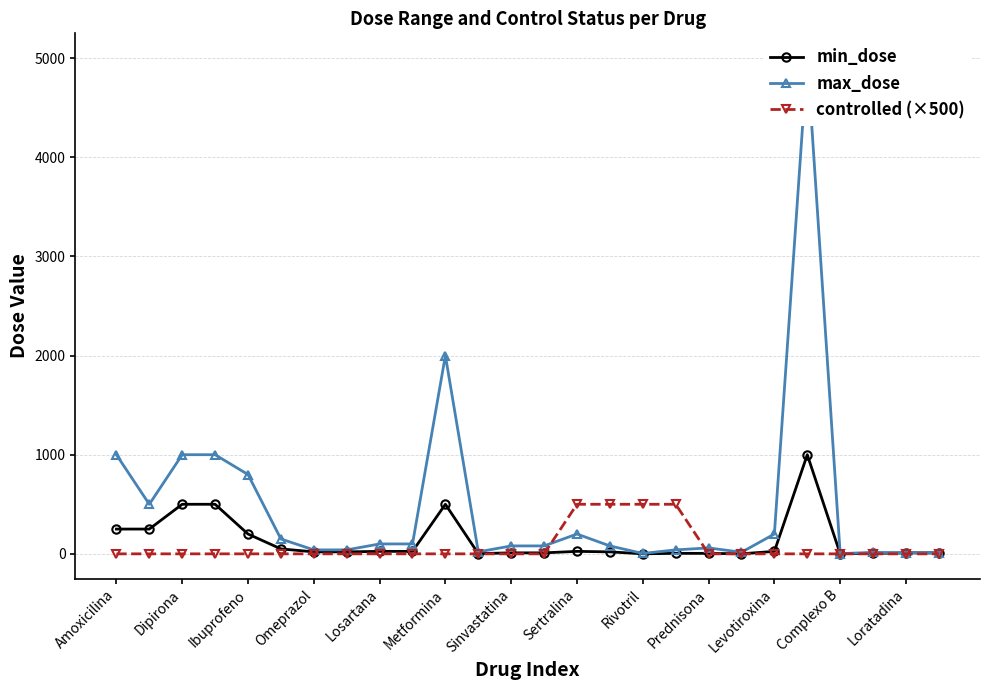

The controlled (×500) series shows 0.0 at Sinvastatina. True or false?

True